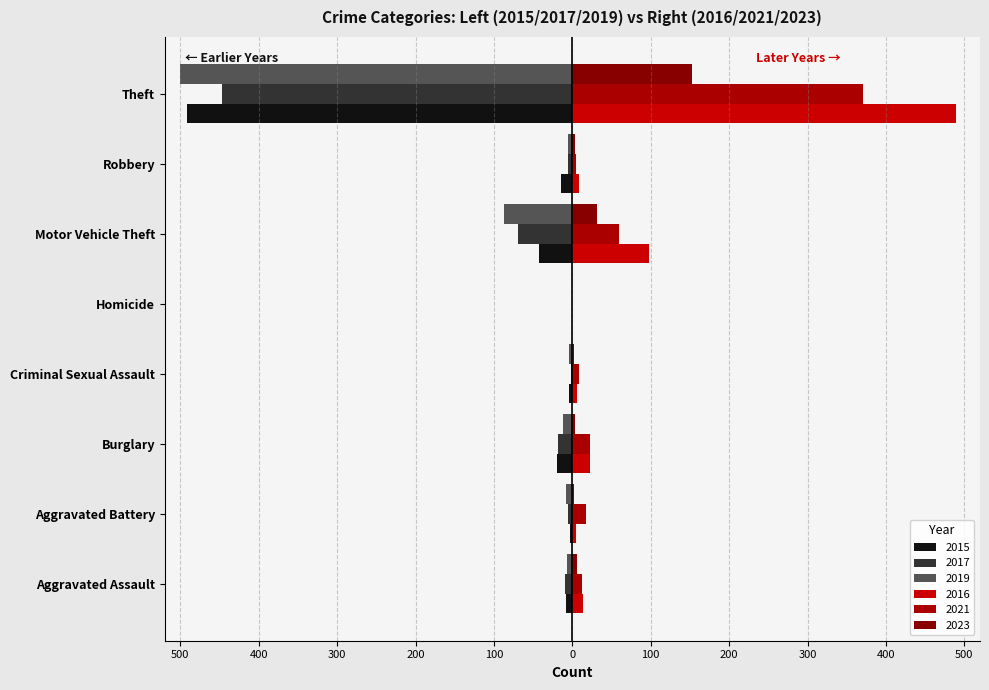

Which category has the lowest value across all series?

Theft